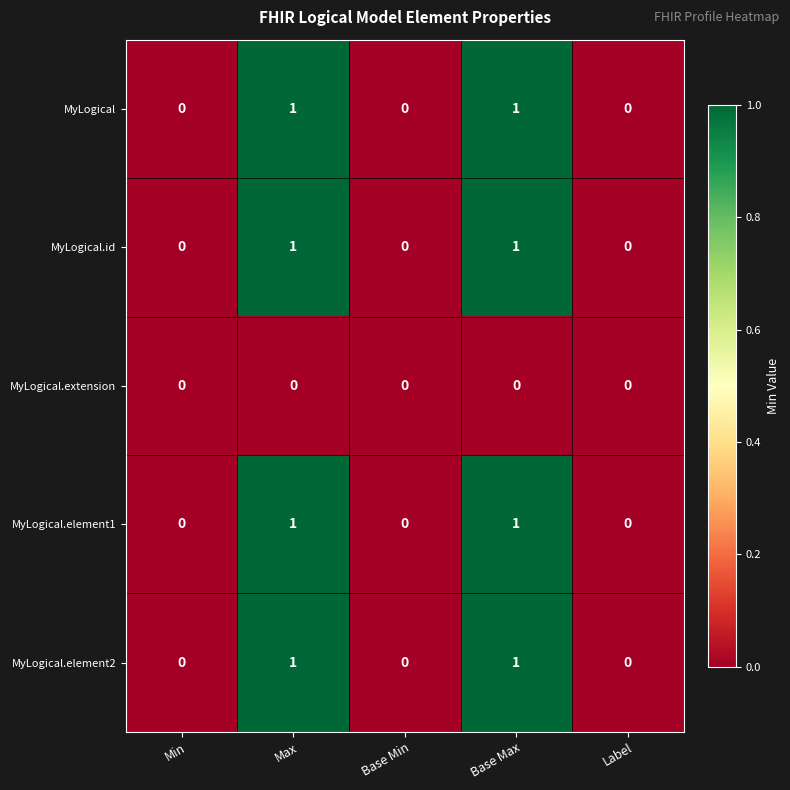

The value of MyLogical.element2 at Base Min is 0. True or false?

True